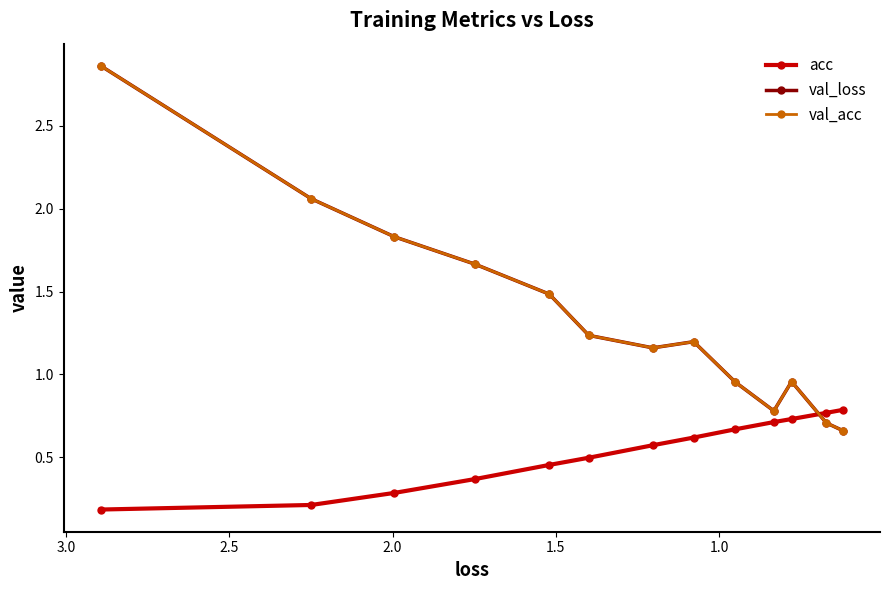

What are all the series names shown in the legend?

acc, val_loss, val_acc